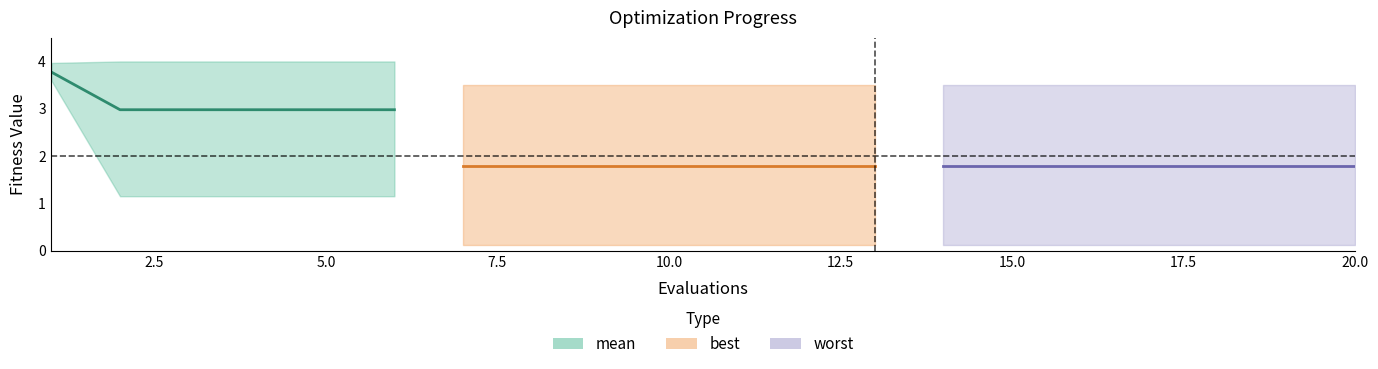

Count the number of categories in the chart.

20